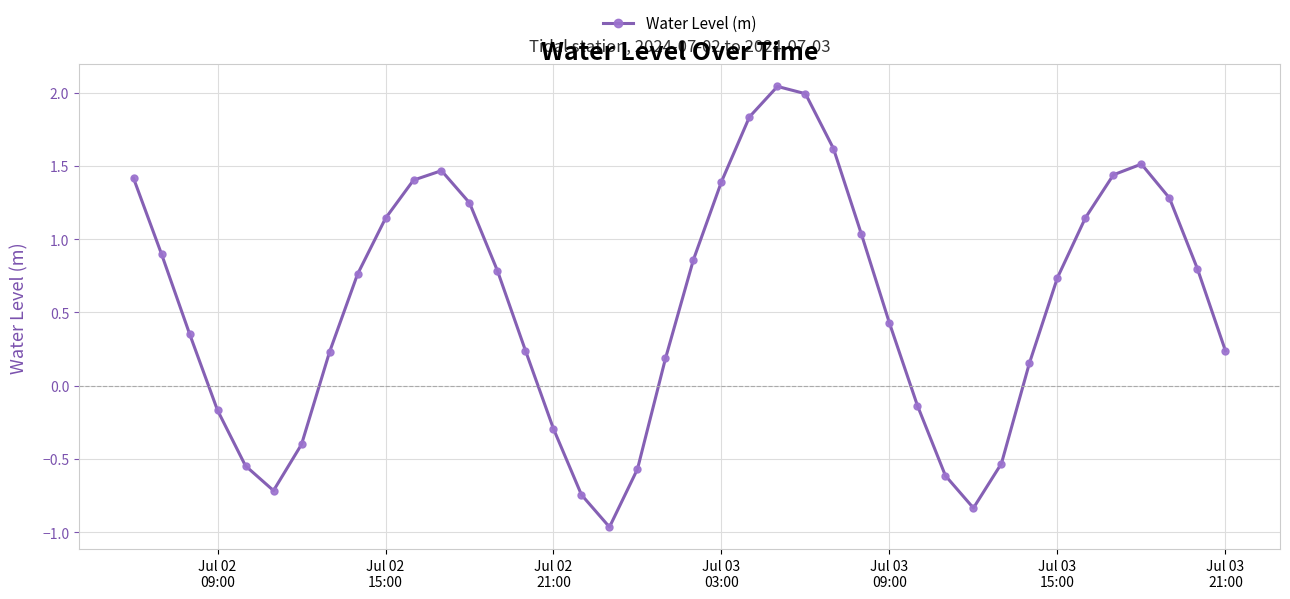

How many points are higher than both their immediate neighbors (excluding endpoints)?

3